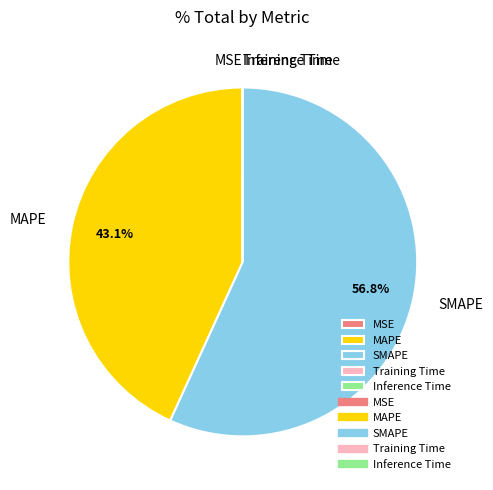

To the nearest percent, what percentage of the pie is MAPE?

43%